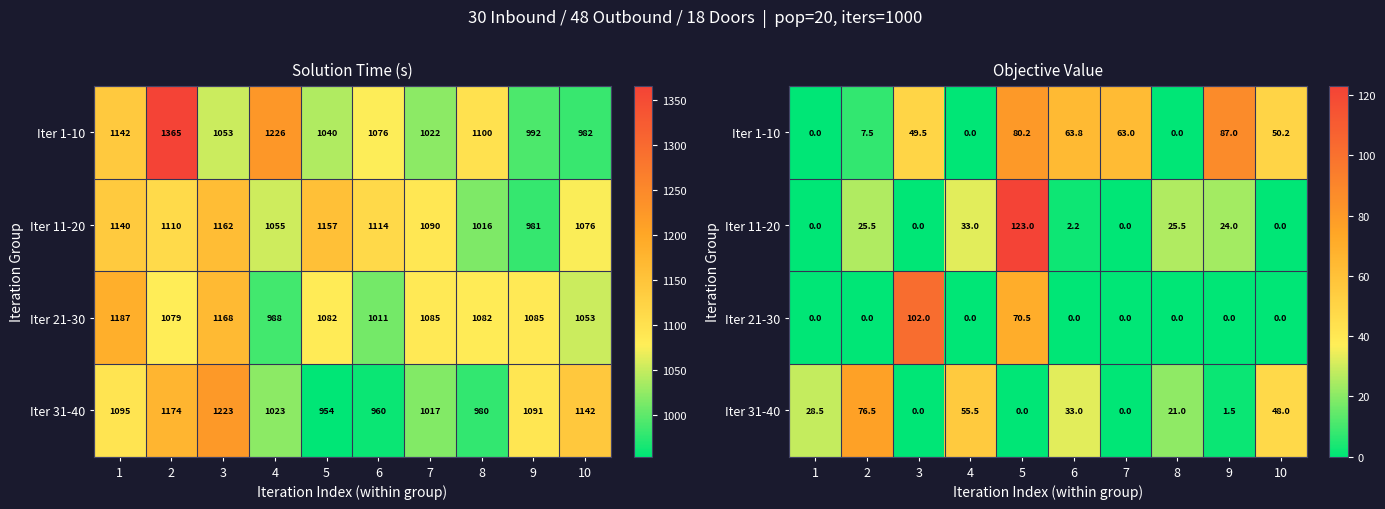

How many positive values does the Iter 1-10 series have?

7